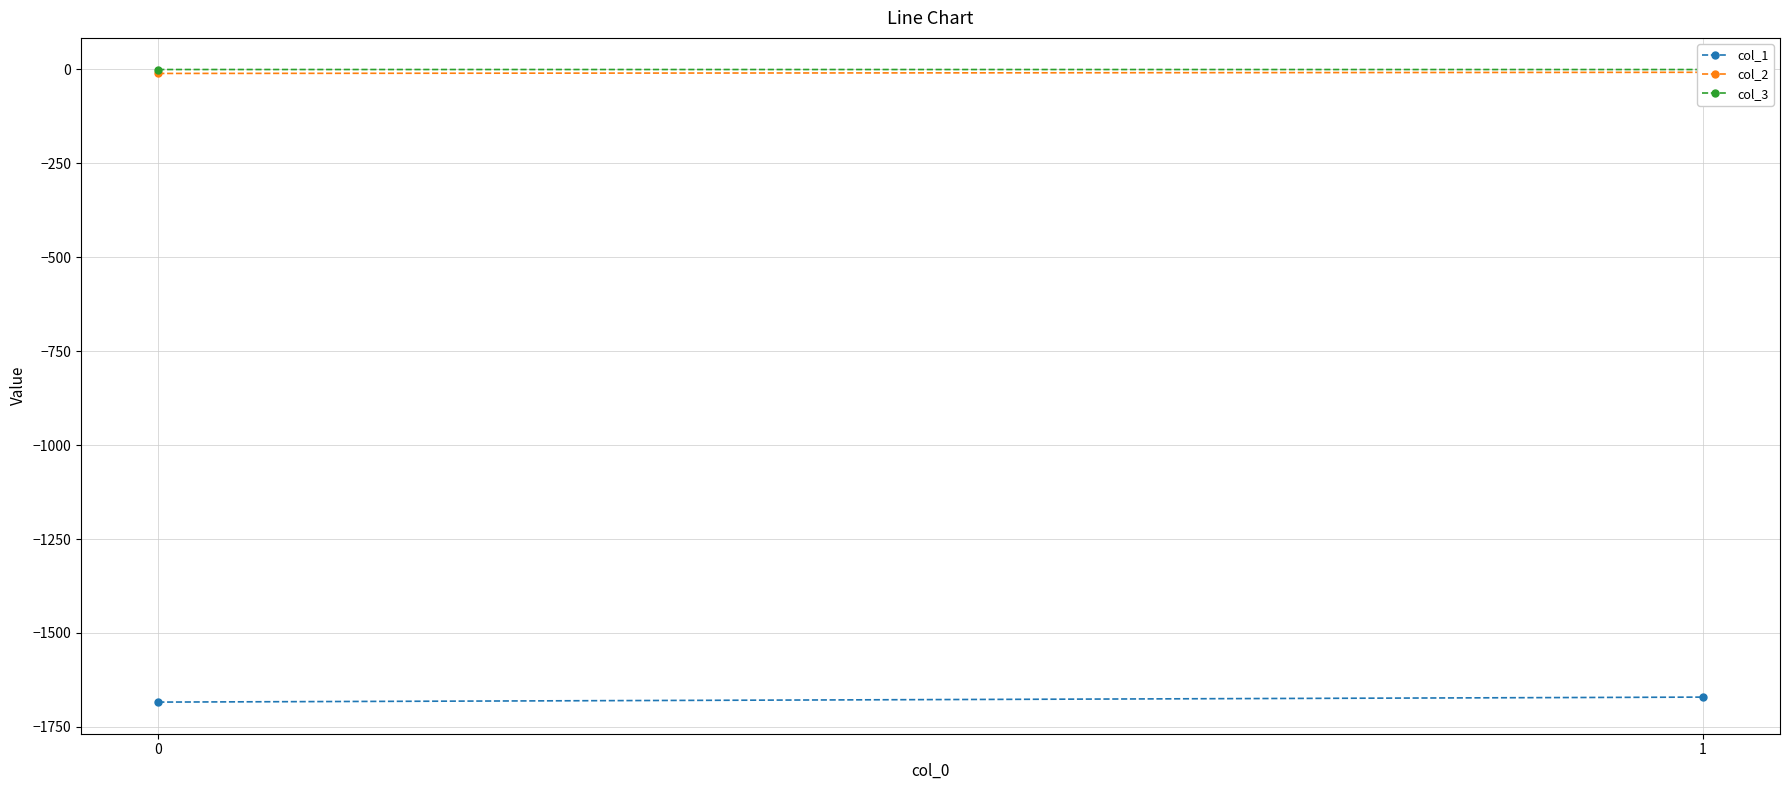

What is the value of the col_1 point at the 2nd from the left?

-1670.8